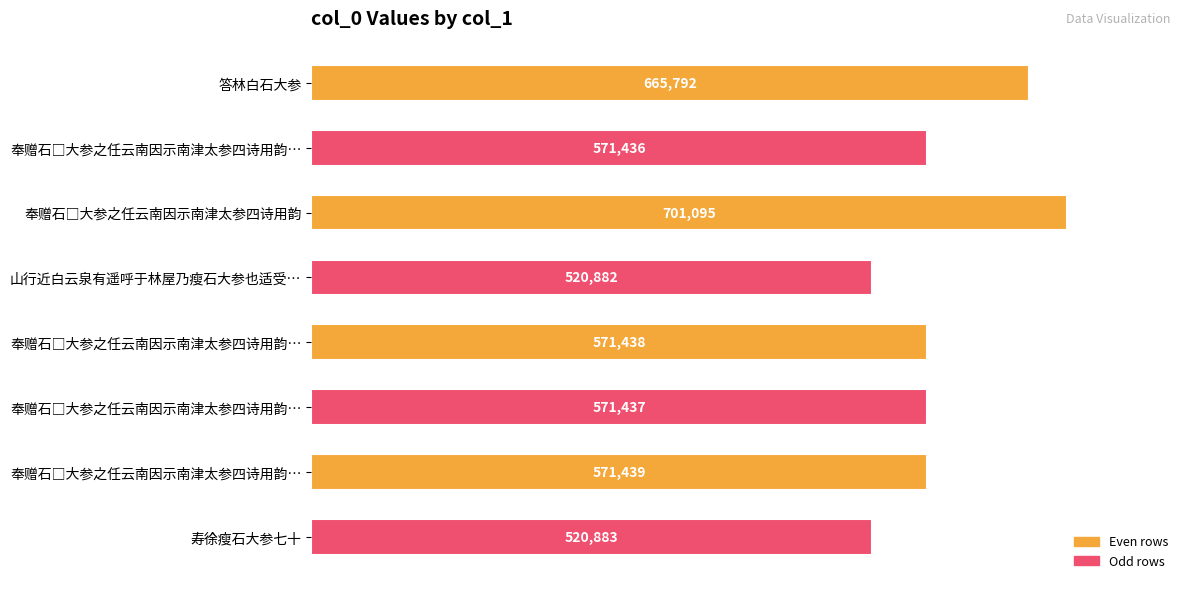

How many distinct data groups are displayed?

1